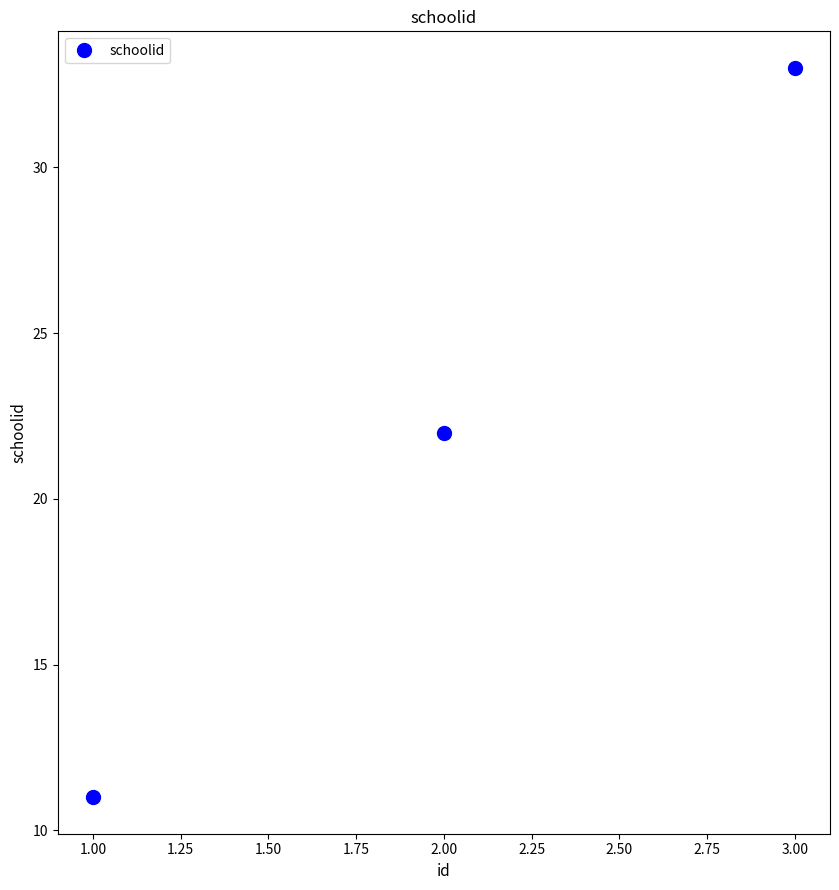

What is the difference between the maximum and minimum values?

22